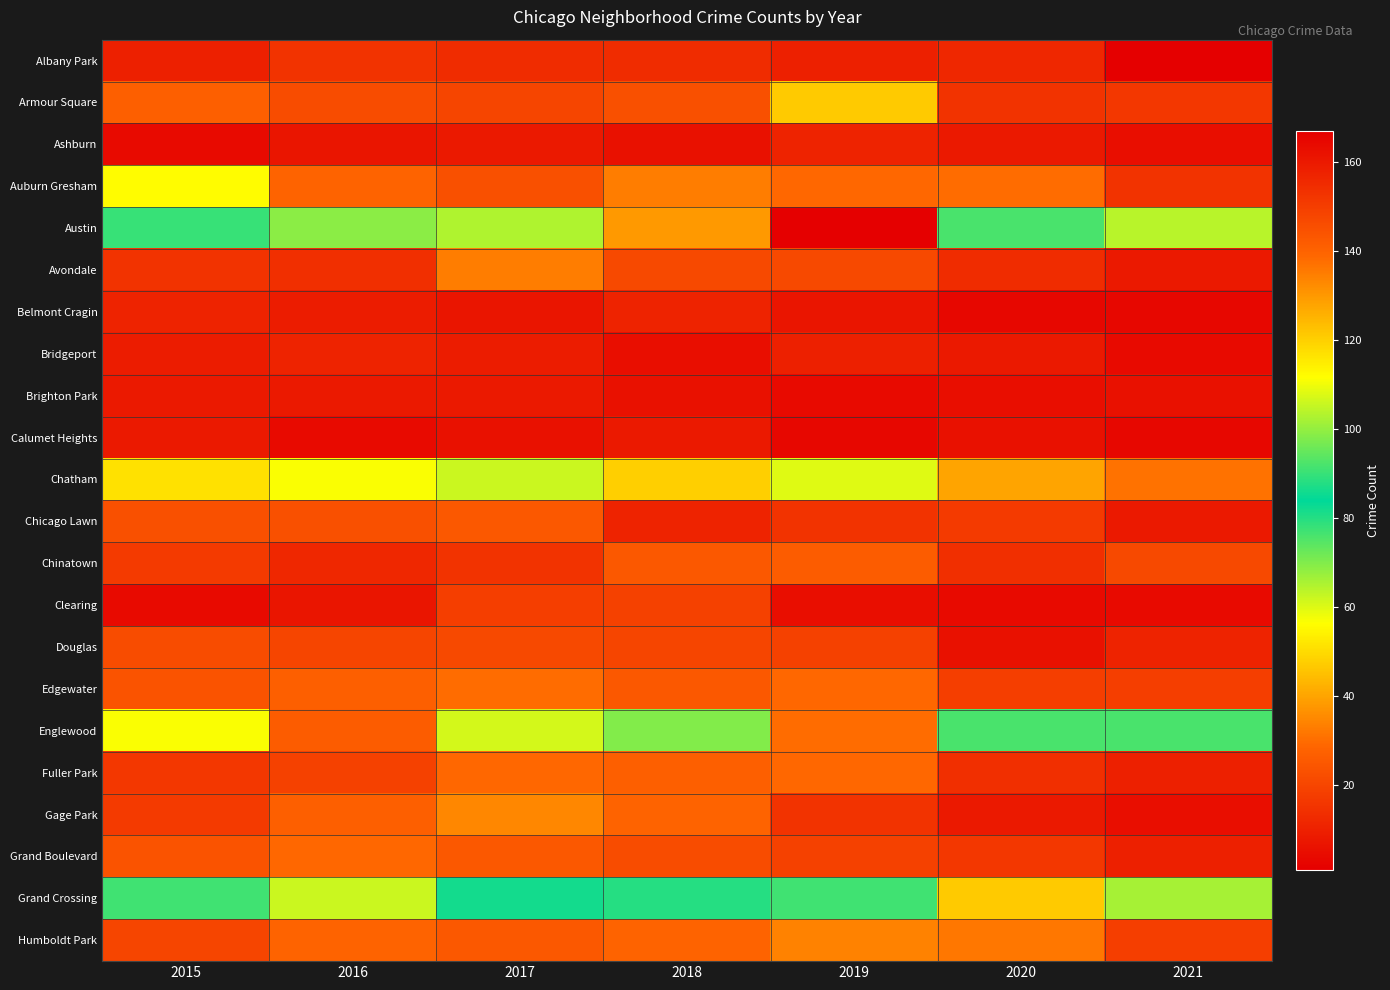

Which series changed the most between 2017 and 2019?

Austin